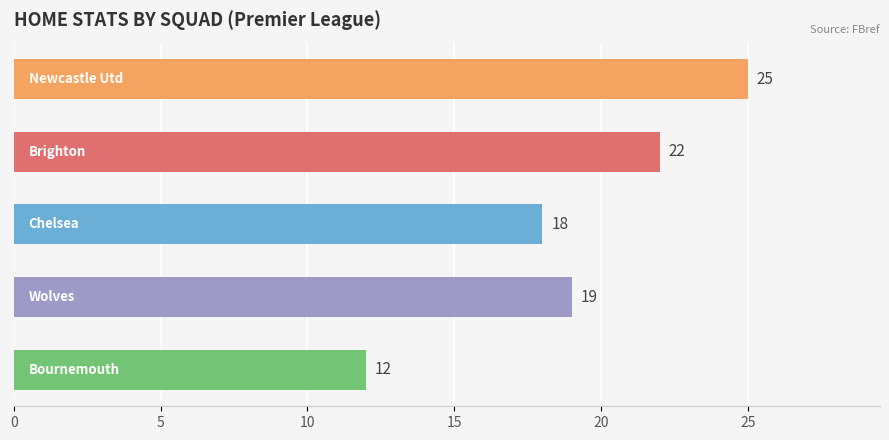

Reading top to bottom, what are all the values shown in this chart?

25	22	18	19	12